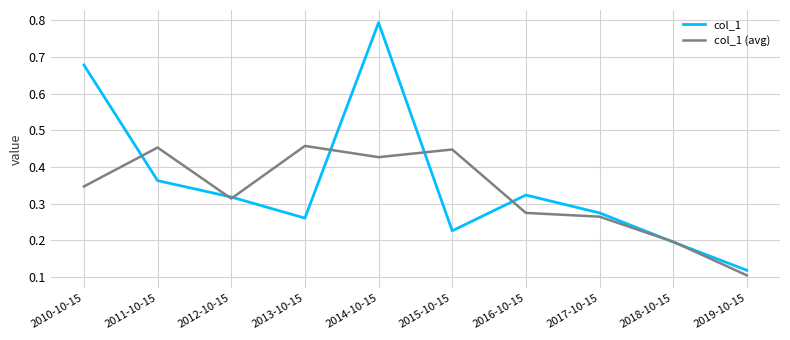

At which category does col_1 (avg) reach its first local peak?

2011-10-15